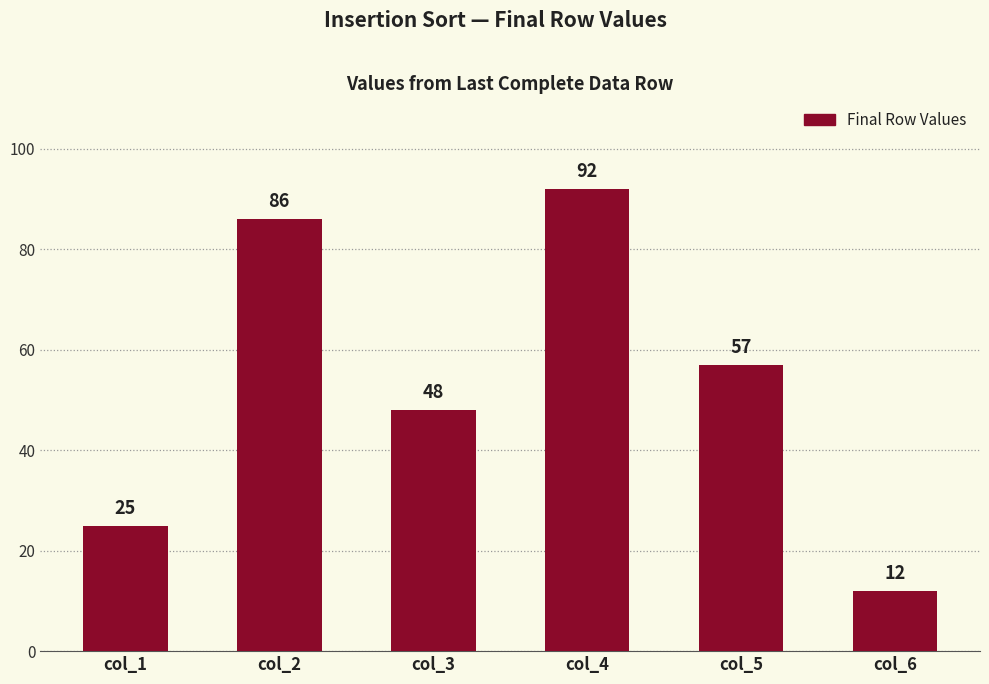

Where is the data nearest to the value 52?

col_3